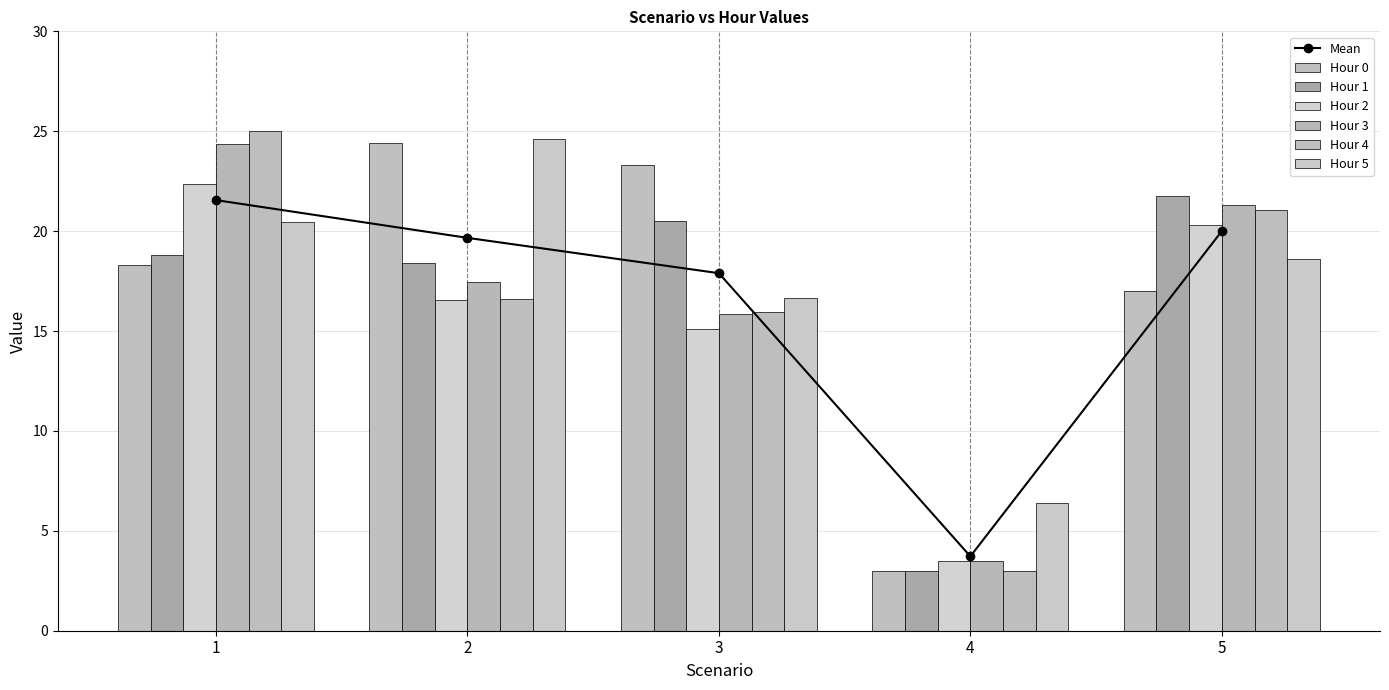

Read the Hour 1 value at 3.

20.5